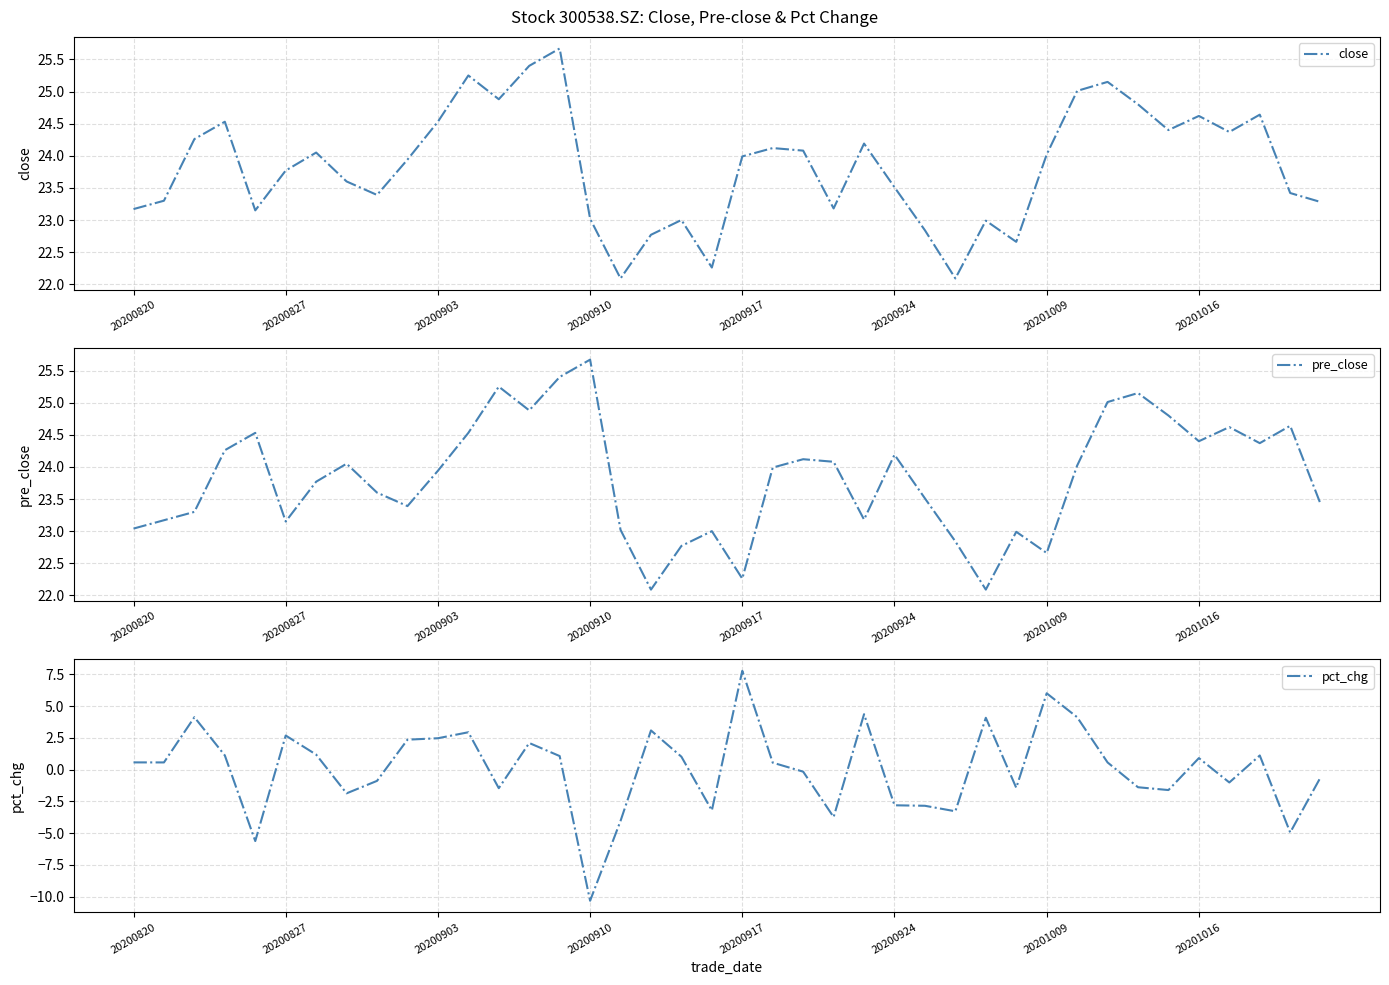

True or false: pct_chg and close intersect in this chart.

False